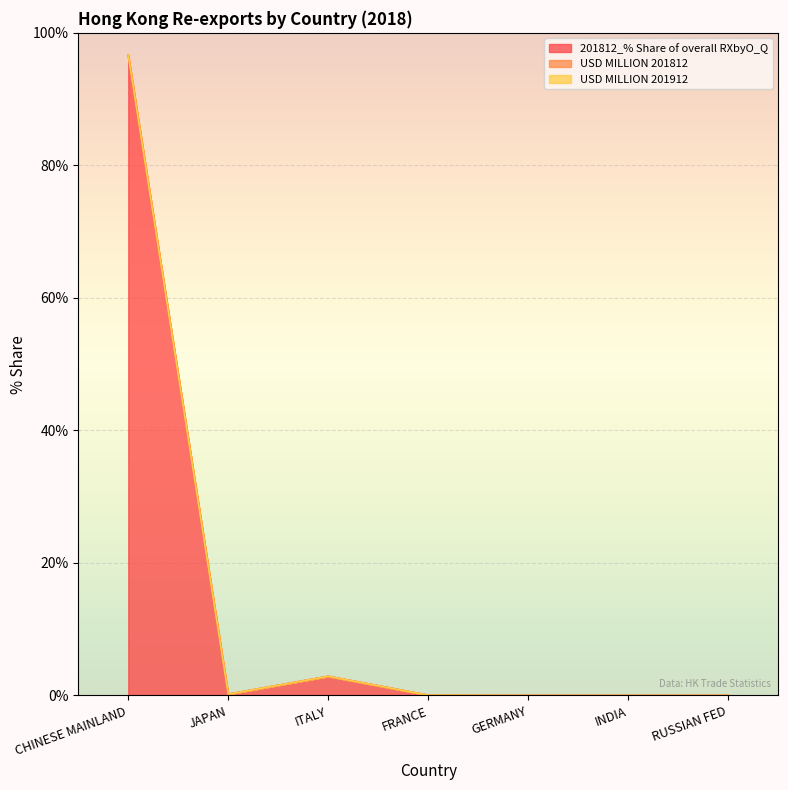

True or false: USD MILLION 201912 and USD MILLION 201812 intersect in this chart.

False